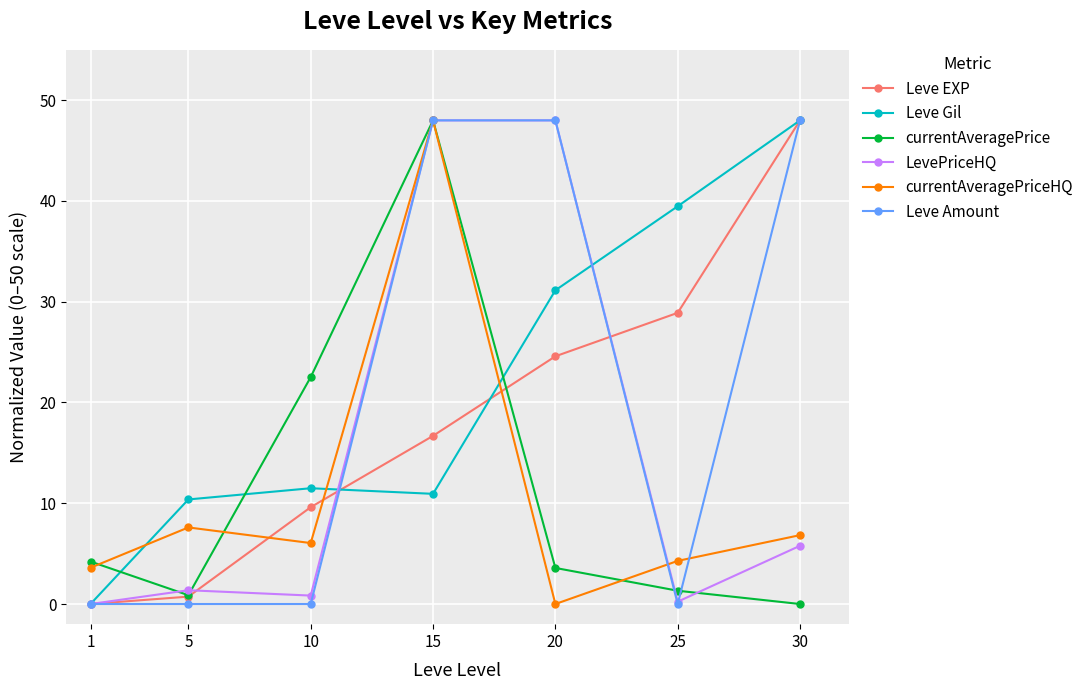

Which series changed the most between 5 and 30?

Leve Amount